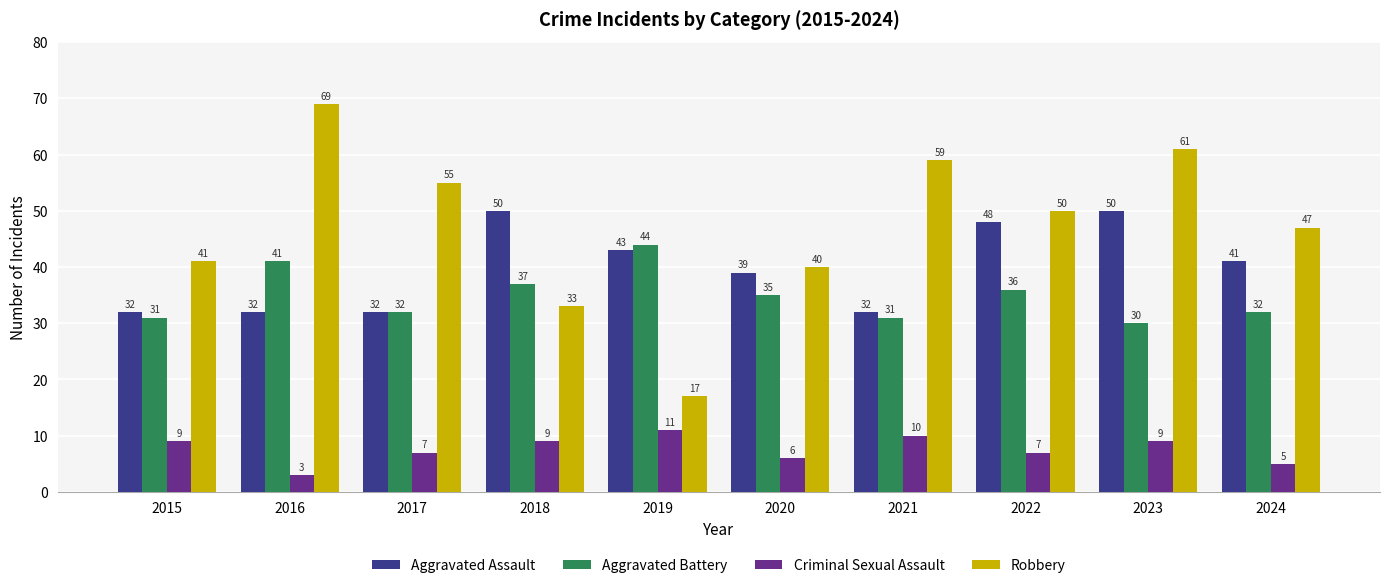

How many categories are shown in the chart?

10